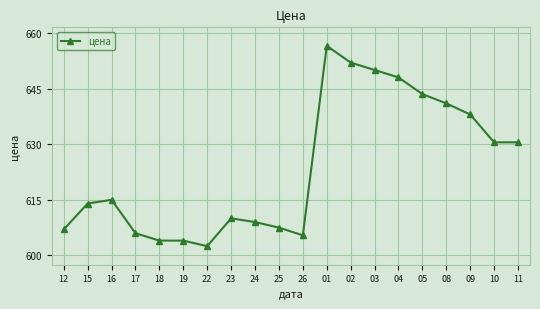

Is this an area chart (filled region under the line)?

No